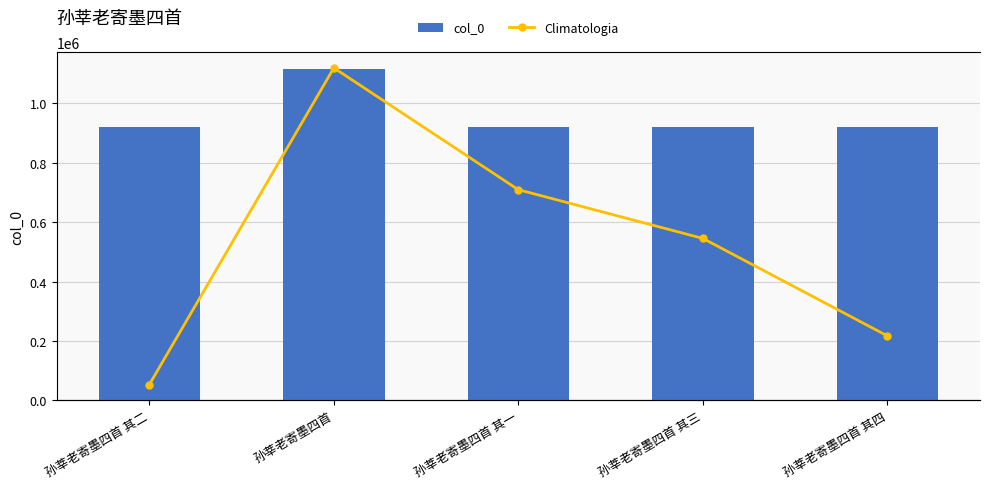

What is the label of the 2nd bar from the right?

孙莘老寄墨四首 其三